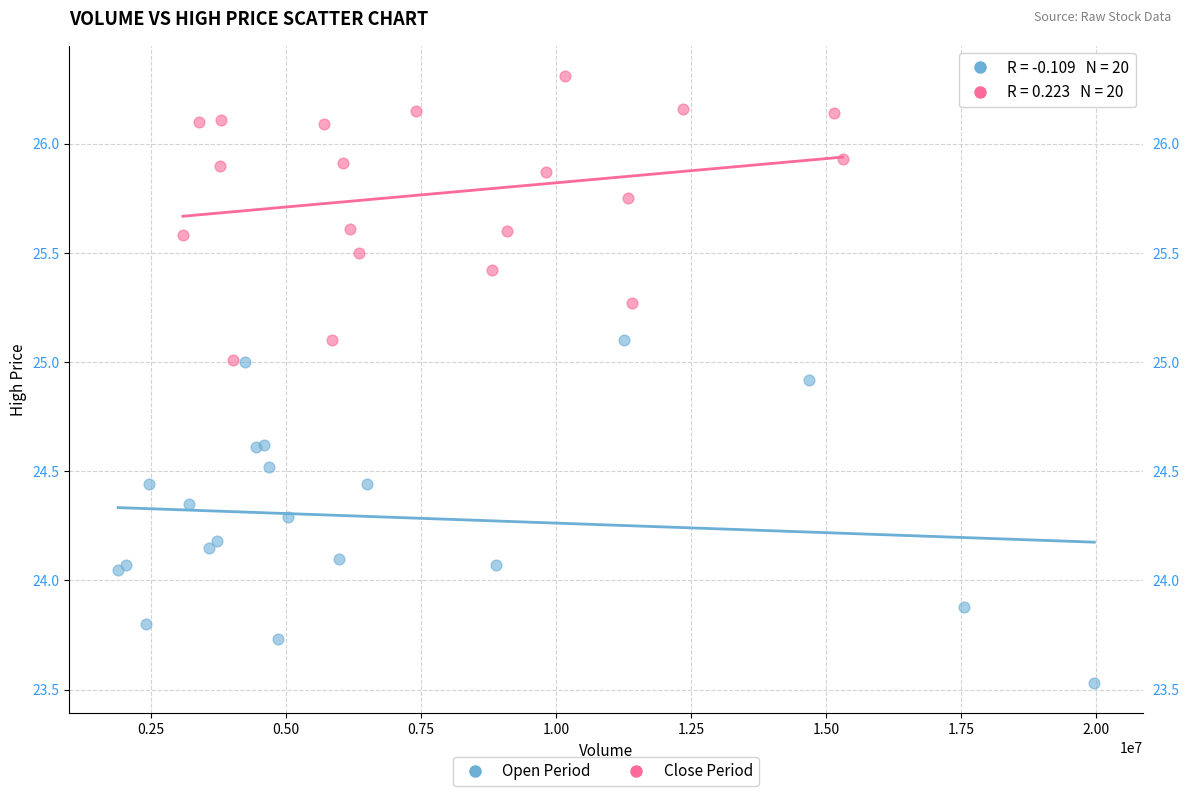

Which series has the widest spread of Y values?

Open Period